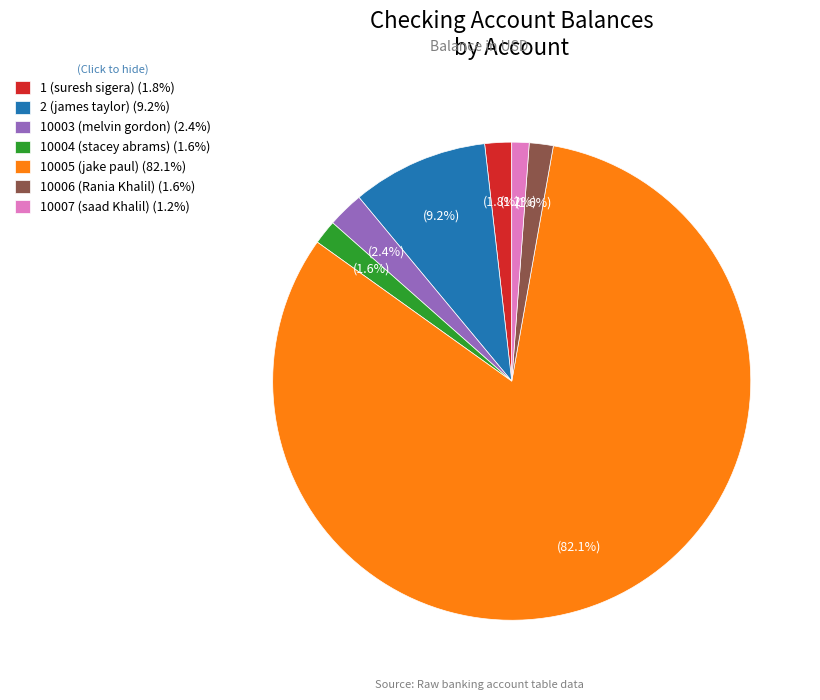

Which has a higher value, 10003 (melvin gordon) (2.4%) or 10005 (jake paul) (82.1%)?

10005 (jake paul) (82.1%)